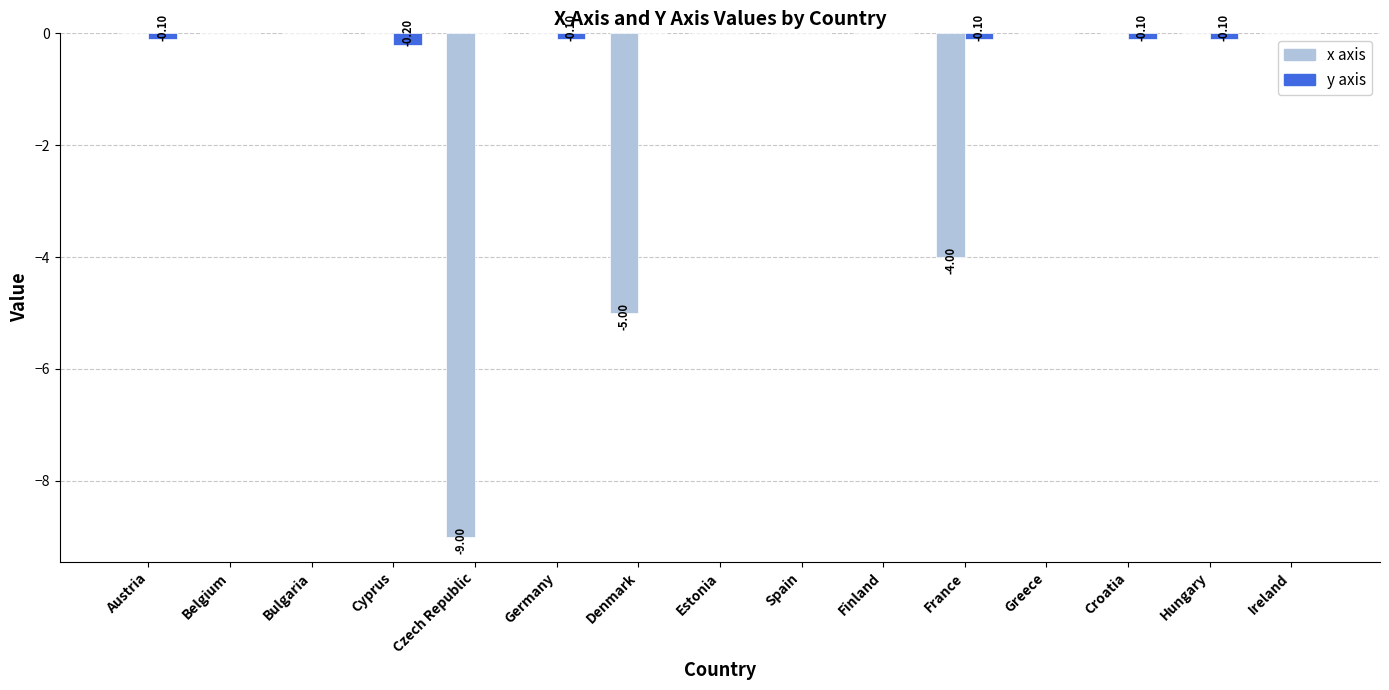

What is the sum of all y axis values?

-0.7